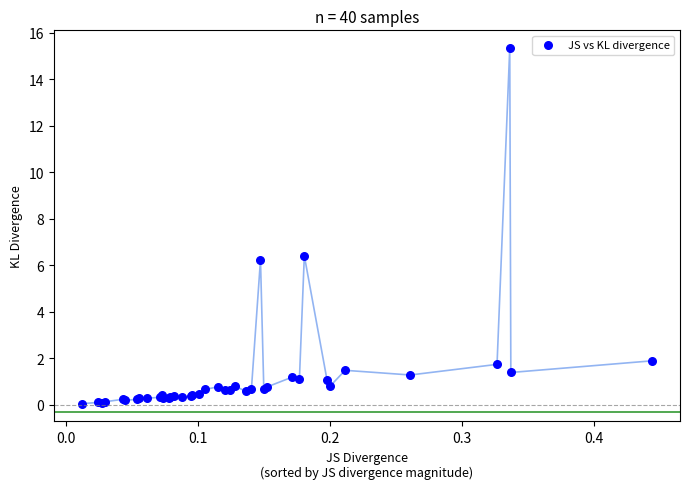

What Y value in the scatter plot is closest to 7?

6.4